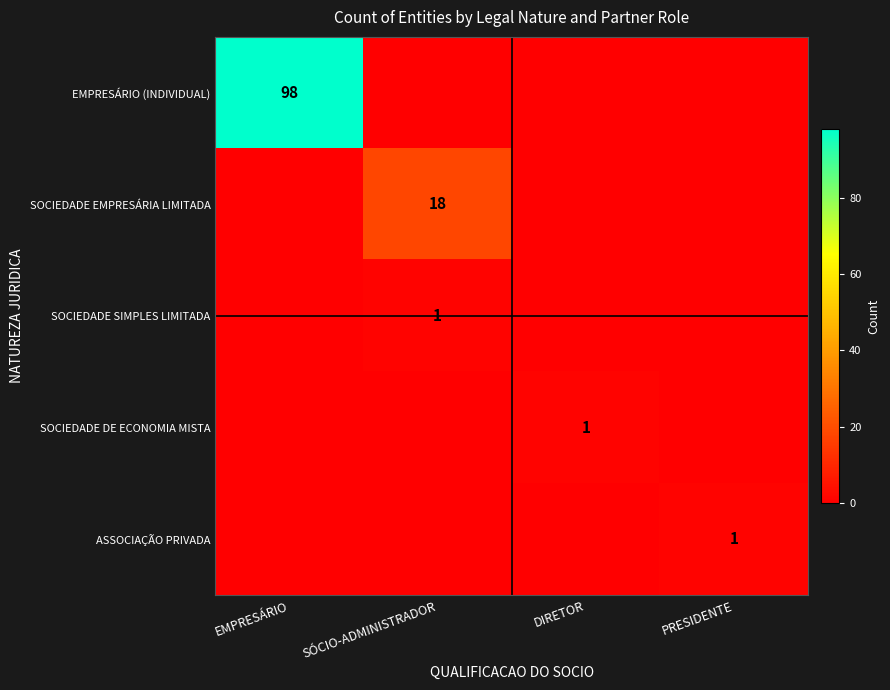

Between DIRETOR and PRESIDENTE, which is larger?

DIRETOR